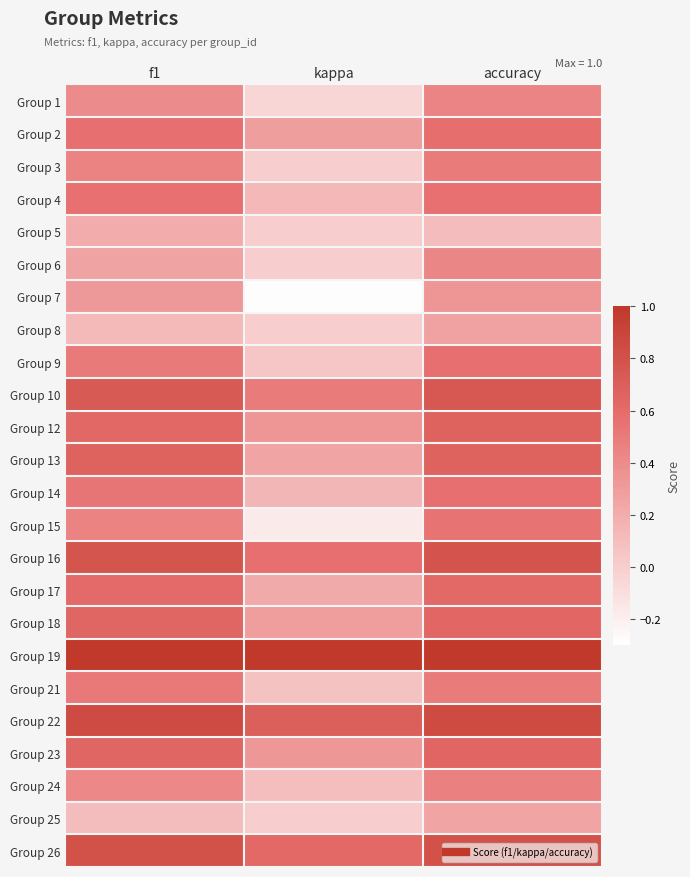

What is the maximum value shown in the chart?

1.0